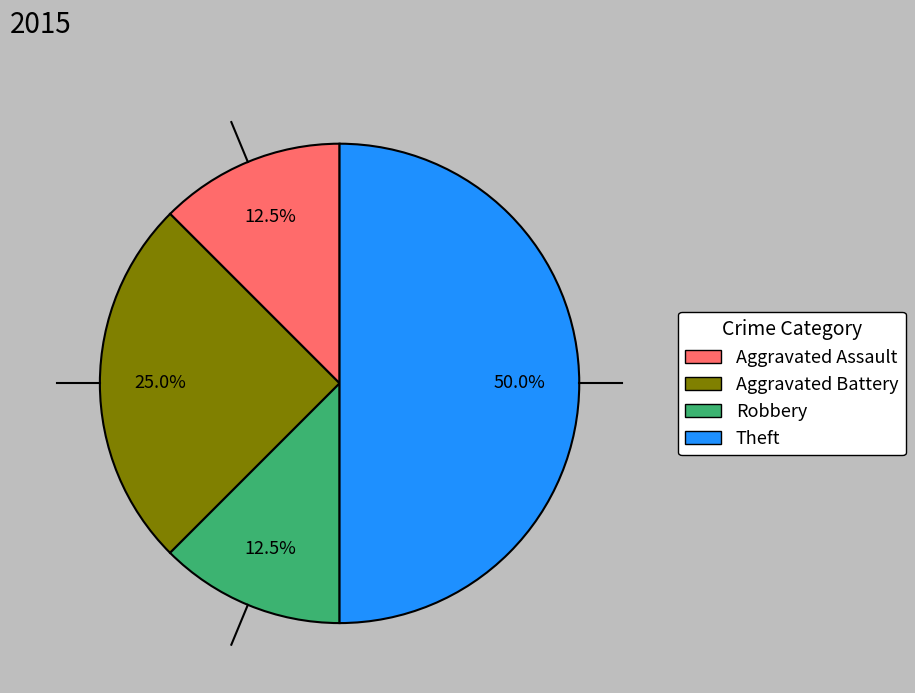

Approximately how many times larger is the value at Aggravated Battery compared to Theft?

0.5